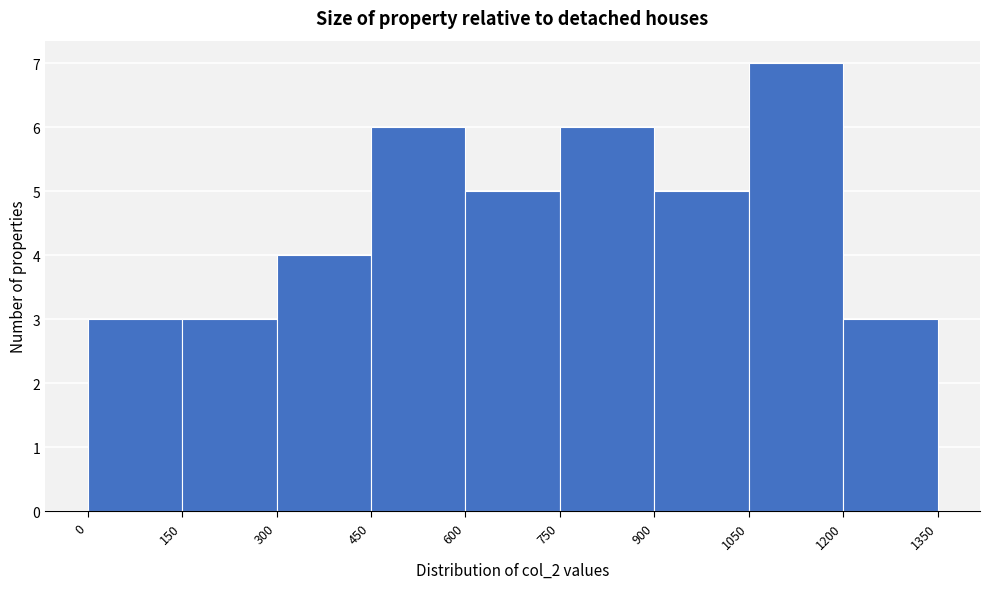

Which range on the x-axis has the tallest bar?

1050 to 1200